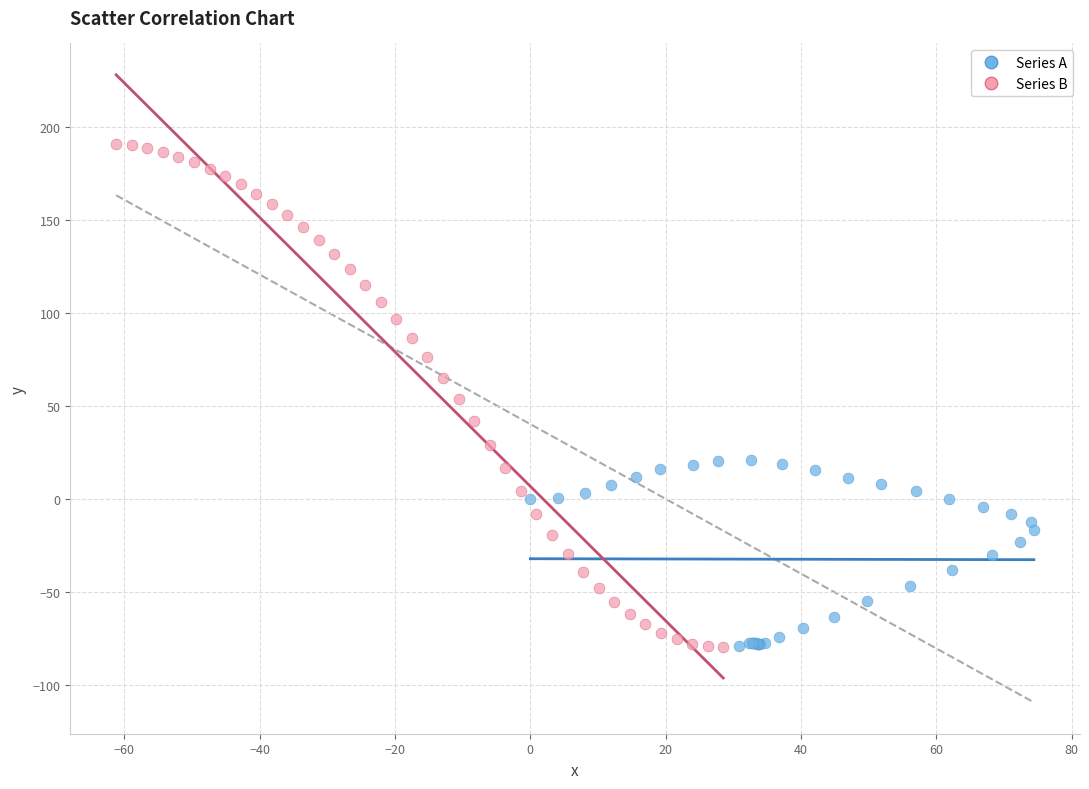

Which series has the widest spread of Y values?

Series B